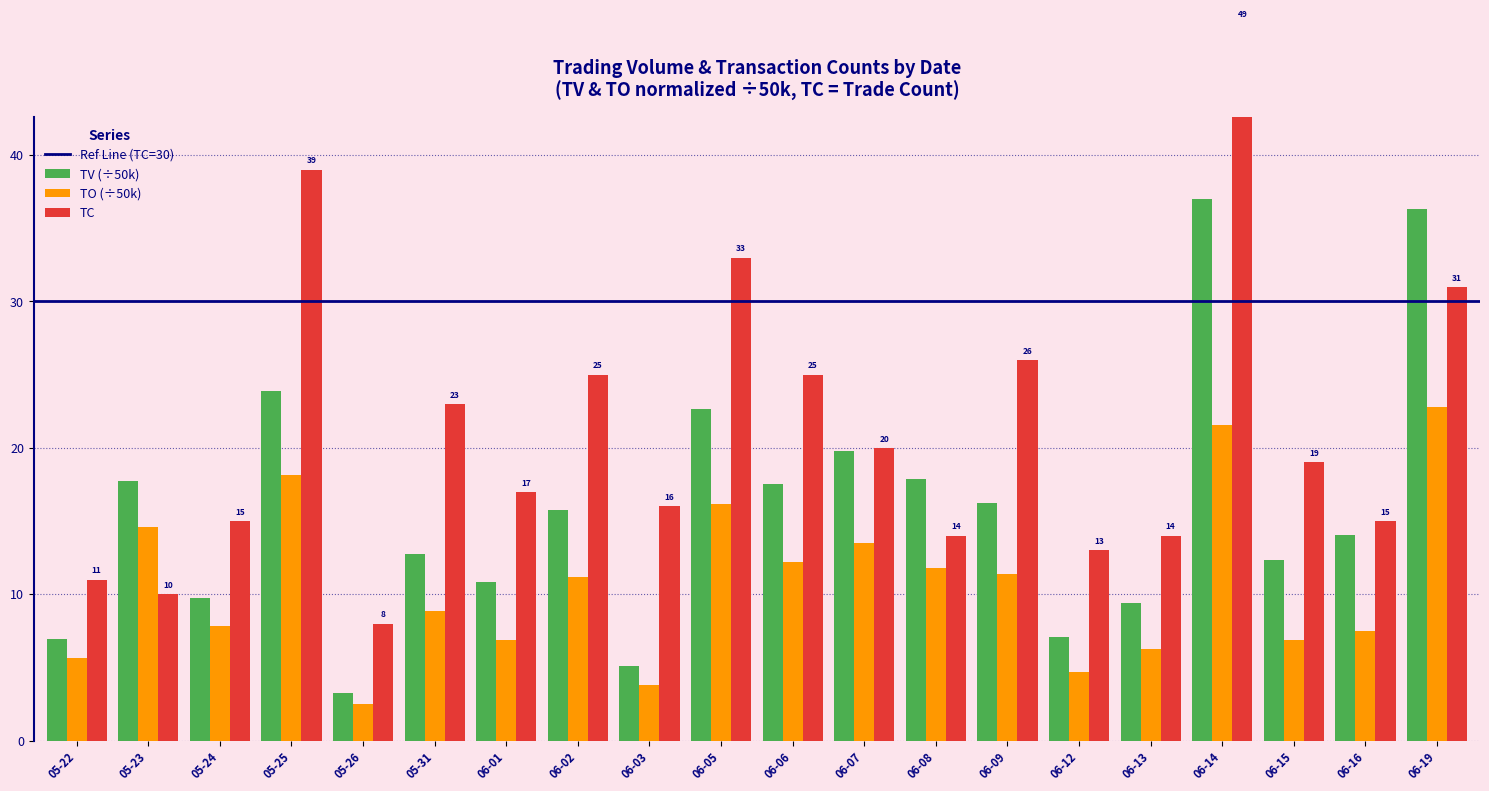

How many data points in TC are less than 19?

10